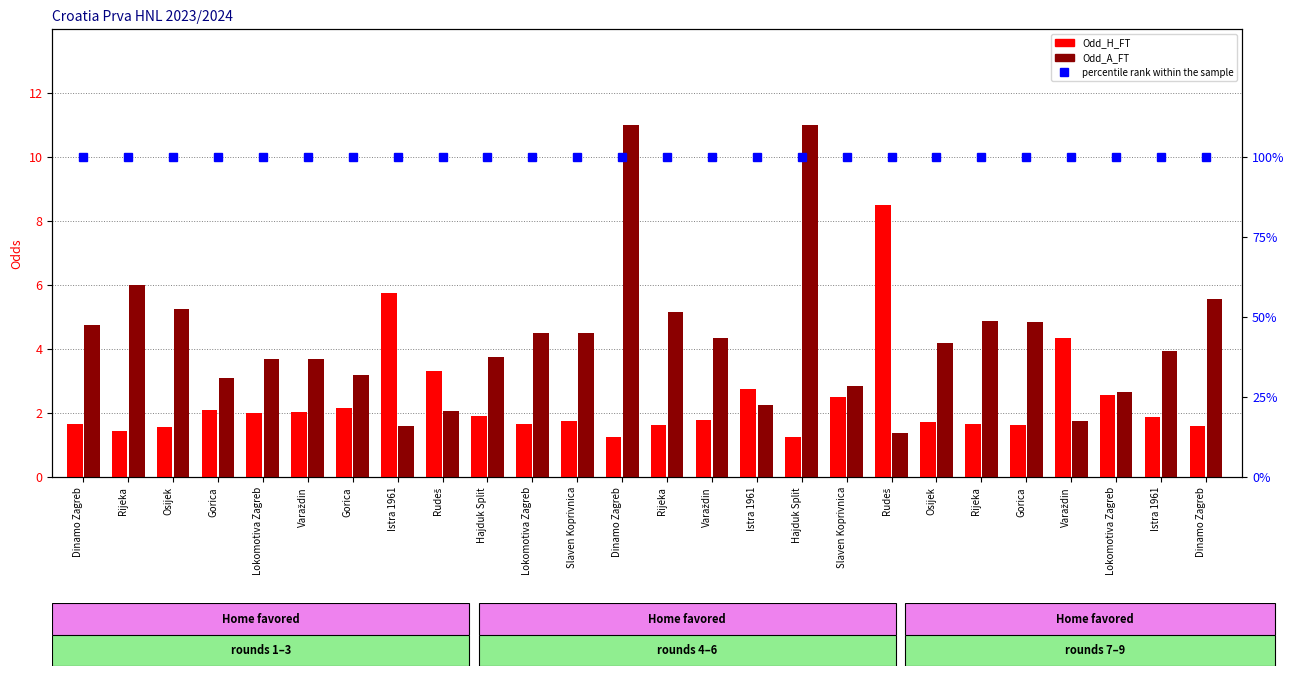

Count the number of data series in this chart.

3